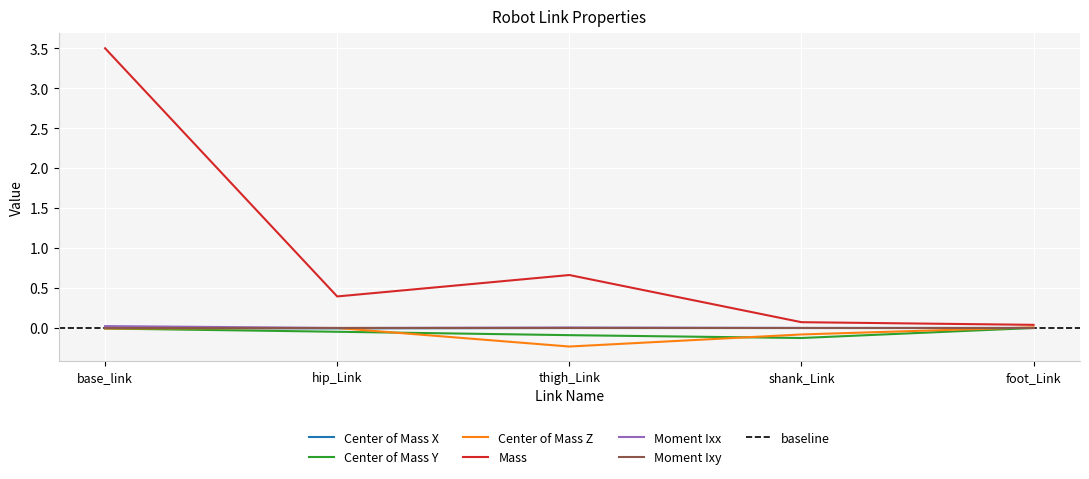

True or false: Mass has more than 0 interior local peaks.

True